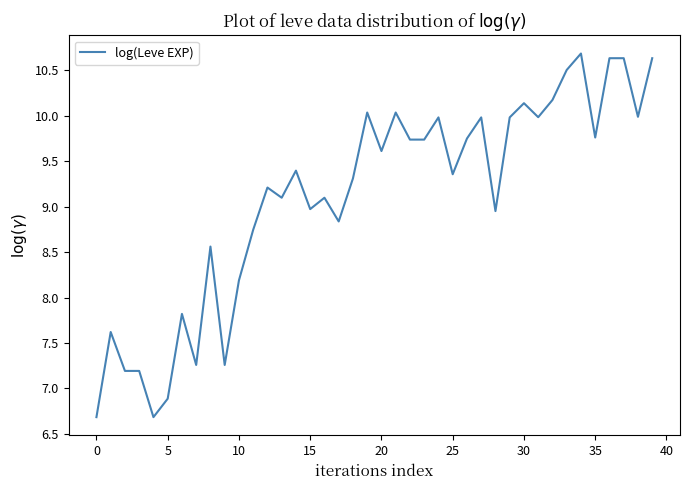

What is the maximum value shown in the chart?

10.7